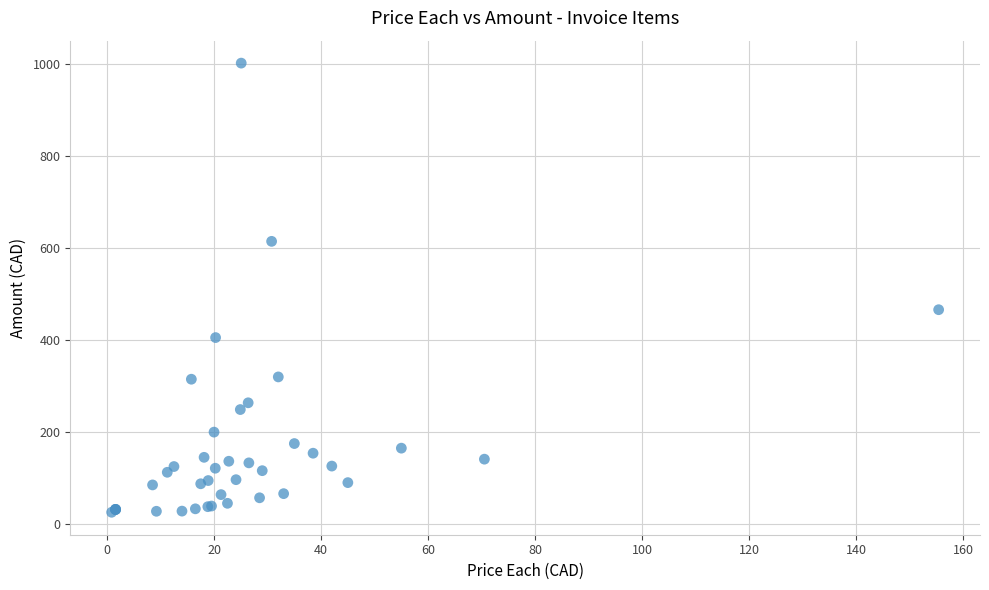

What Y value in the scatter plot is closest to 514?

466.3